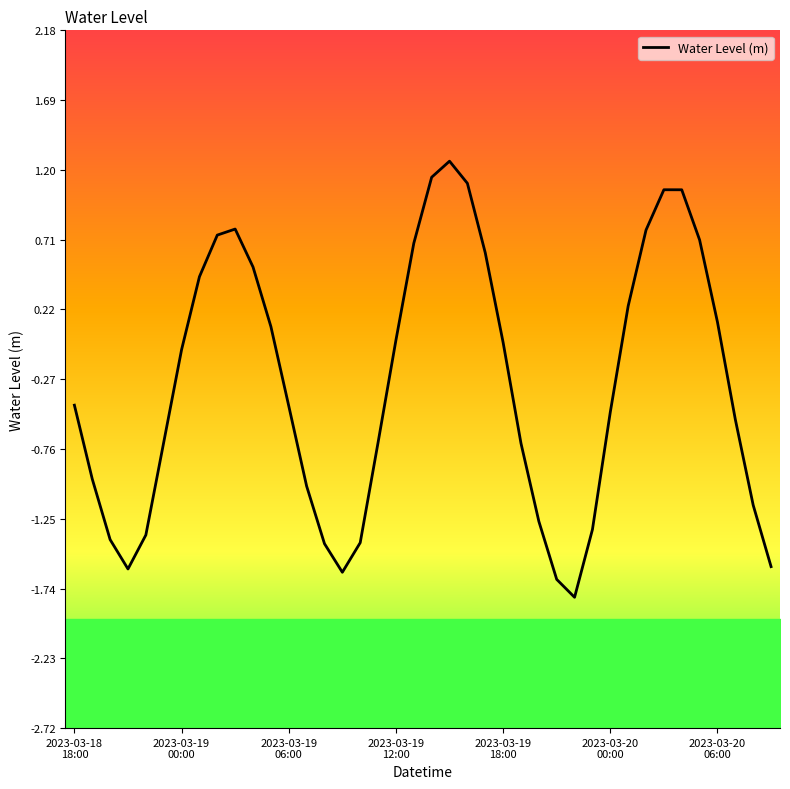

What is the change in value from 18 to 26?

-1.3